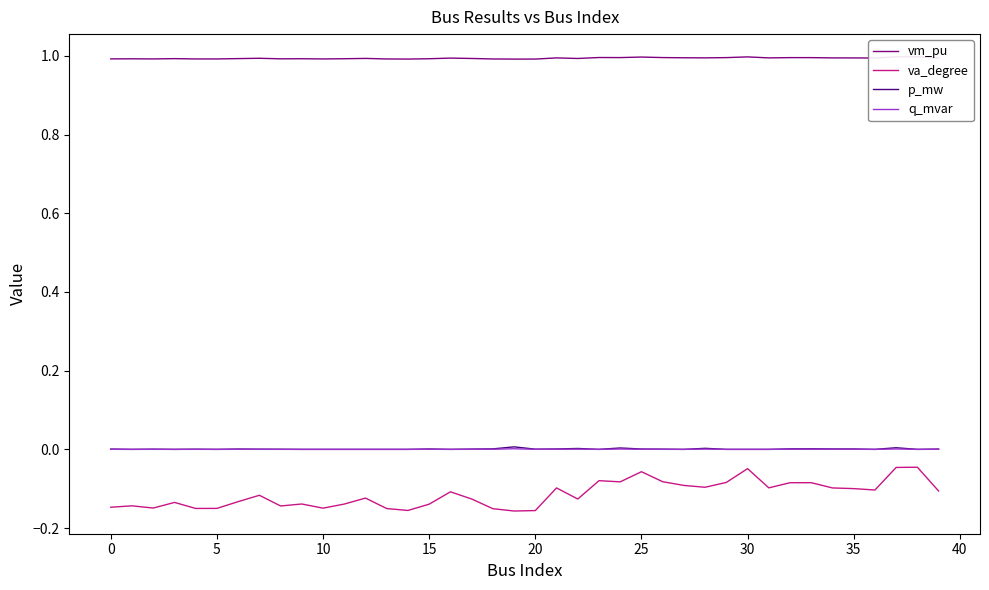

At which category is the sum across all series the highest?

37